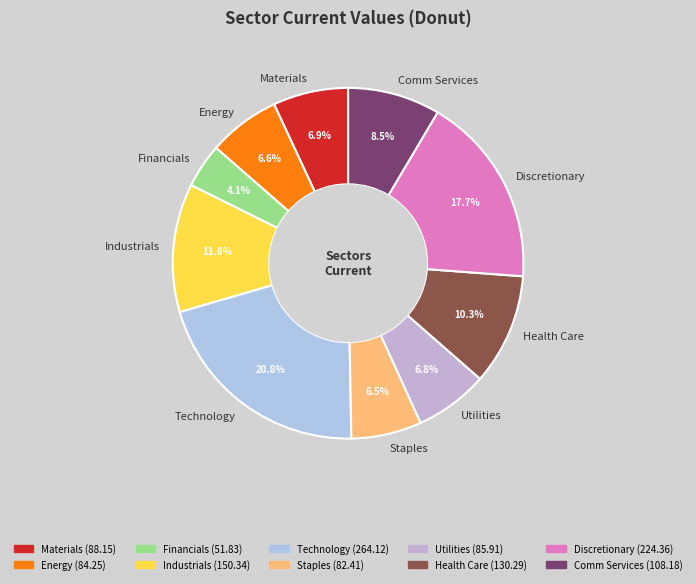

Which category has the smallest portion of the pie?

Financials